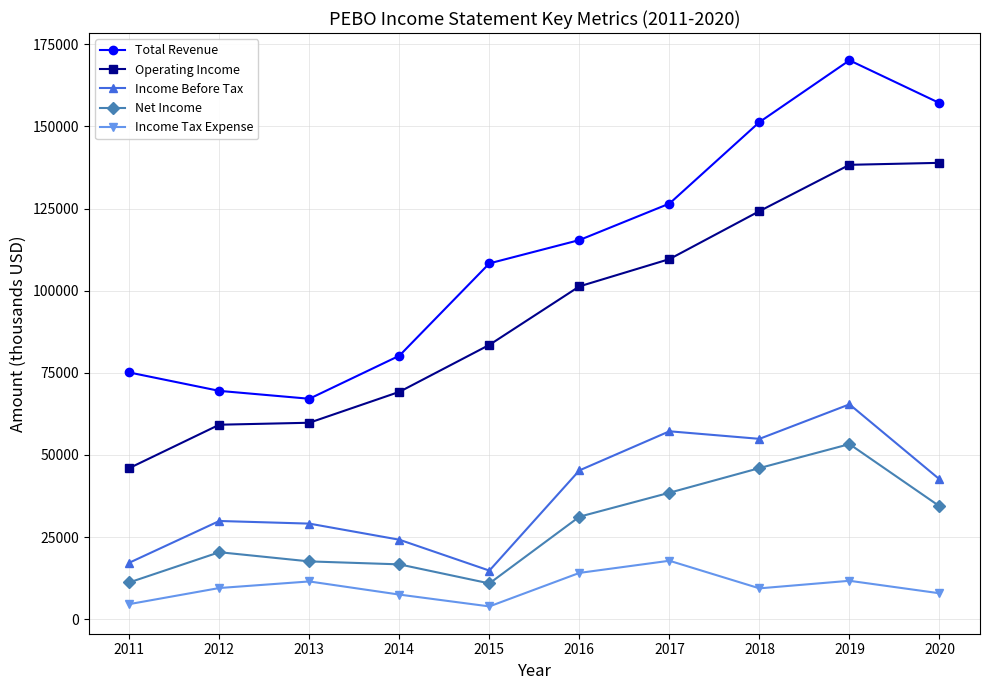

True or false: Income Tax Expense and Total Revenue cross at least once.

False